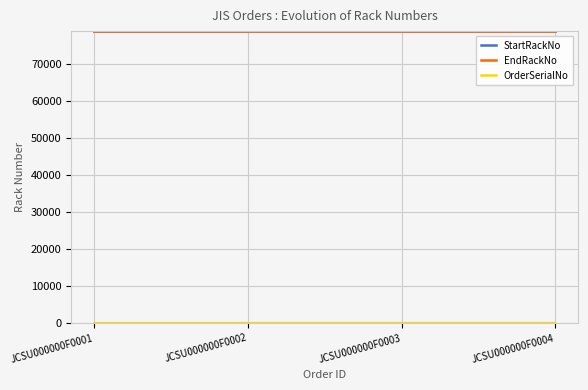

Does the chart have visible grid lines?

Yes